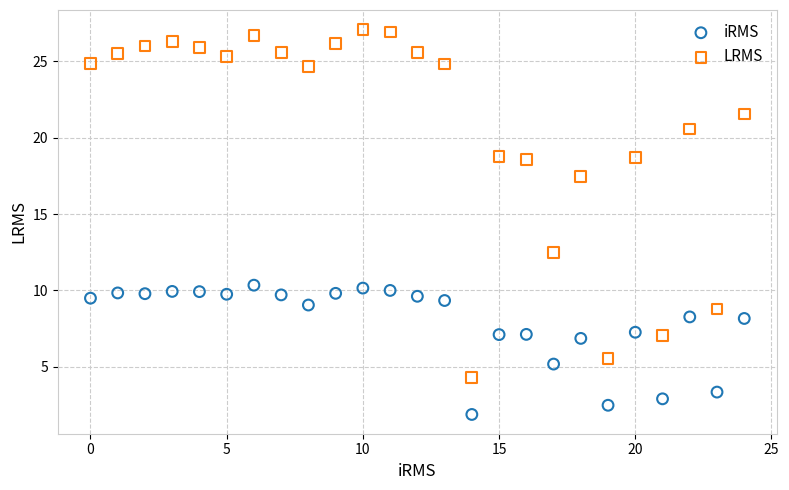

Which series reaches the maximum Y coordinate?

LRMS